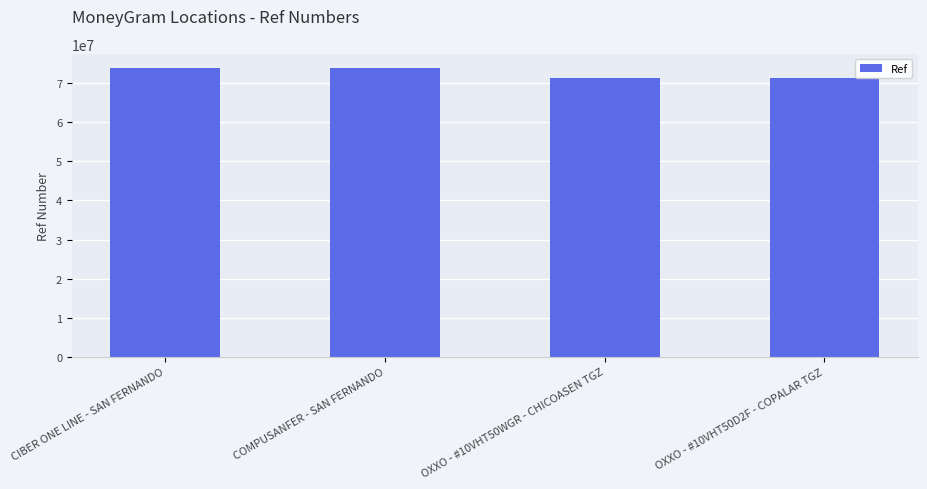

True or false: the data shows 71397292 at OXXO - #10VHT50WGR - CHICOASEN TGZ.

True